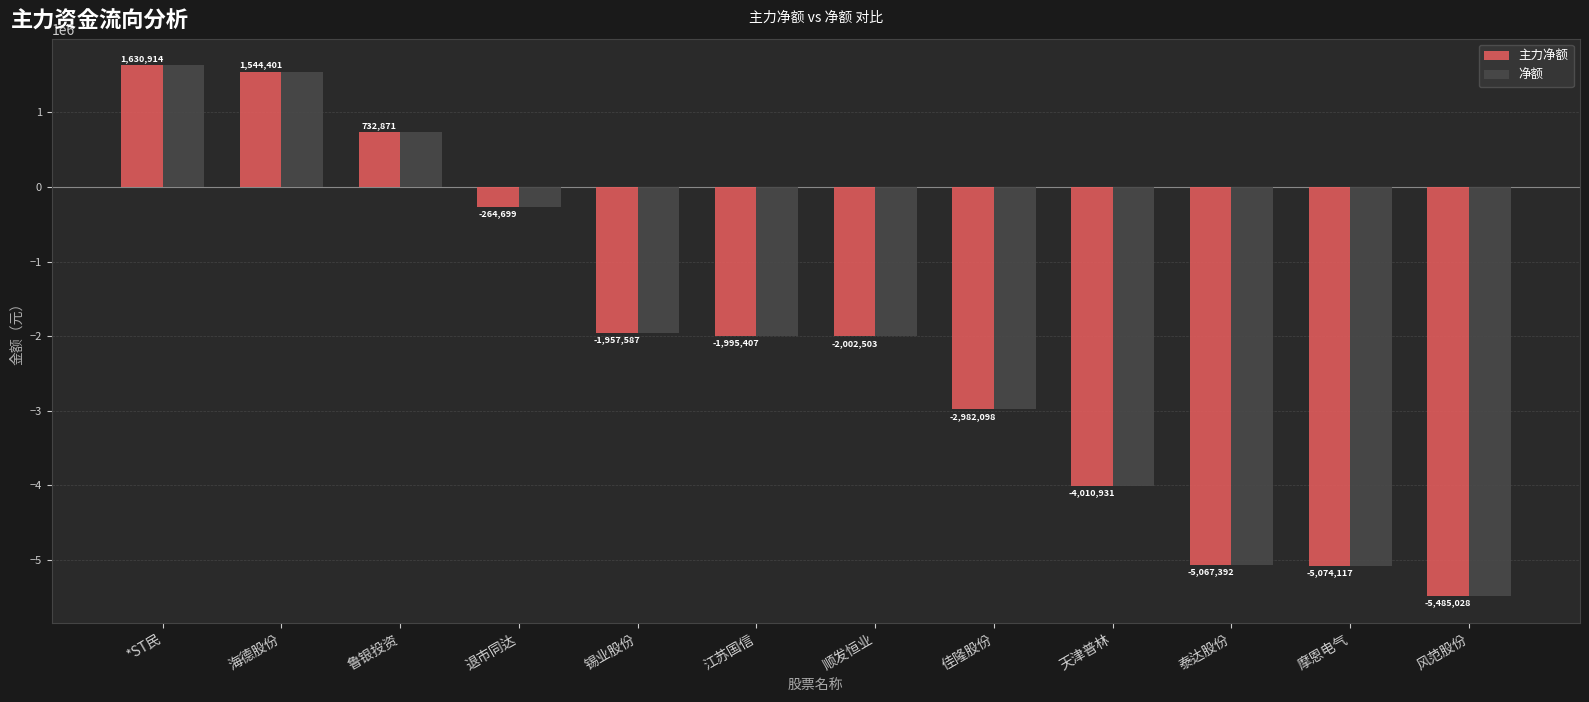

What is the value of the 主力净额 bar at the 12th from the left?

-5485028